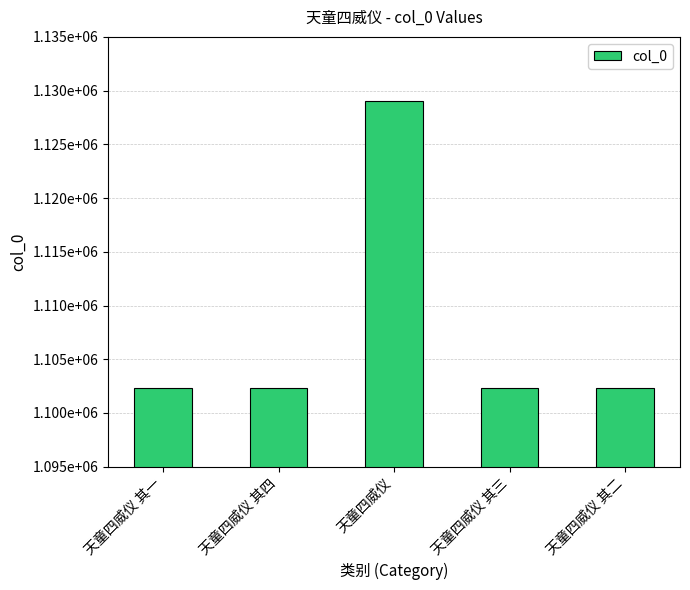

What is the sum of the values at 天童四威仪 其三 and 天童四威仪 其二?

2204645